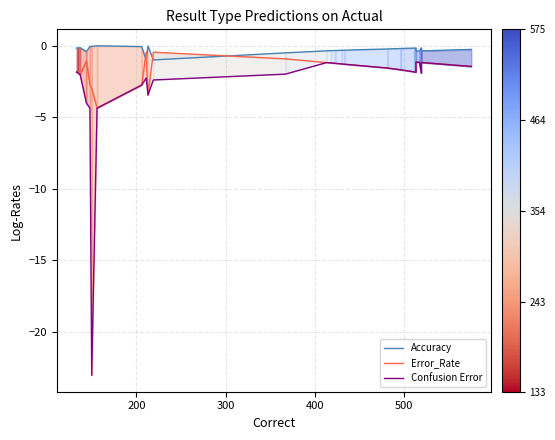

Is the value of Error_Rate at 33 greater than the value of Confusion Error at 20?

Yes